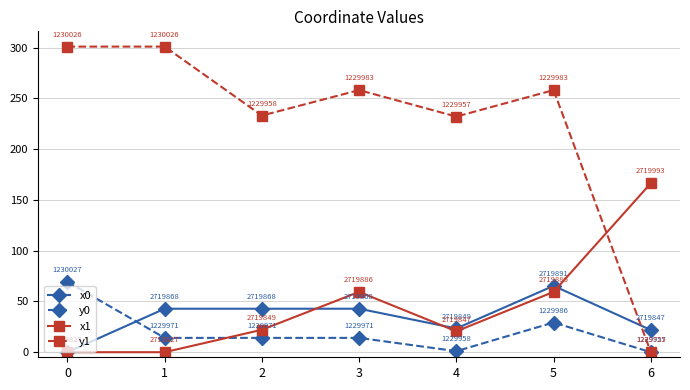

At which label is y0 closest to 34?

5